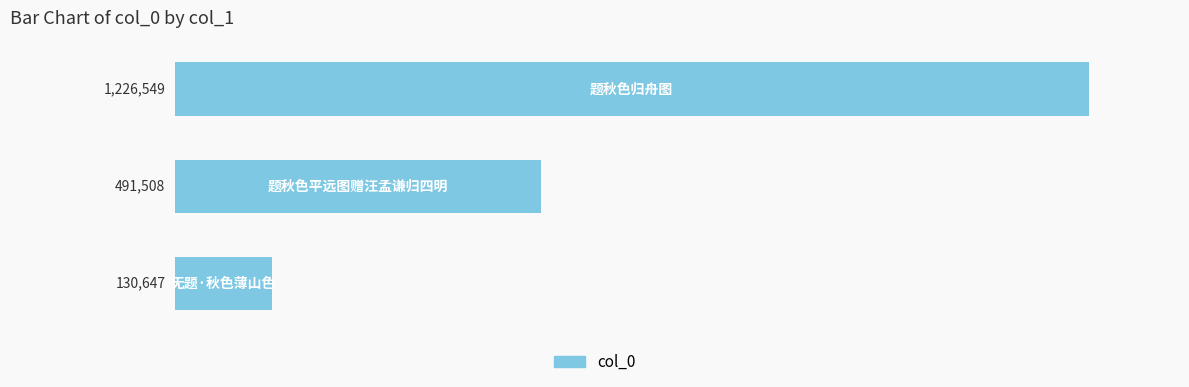

How many bars are there in total?

3